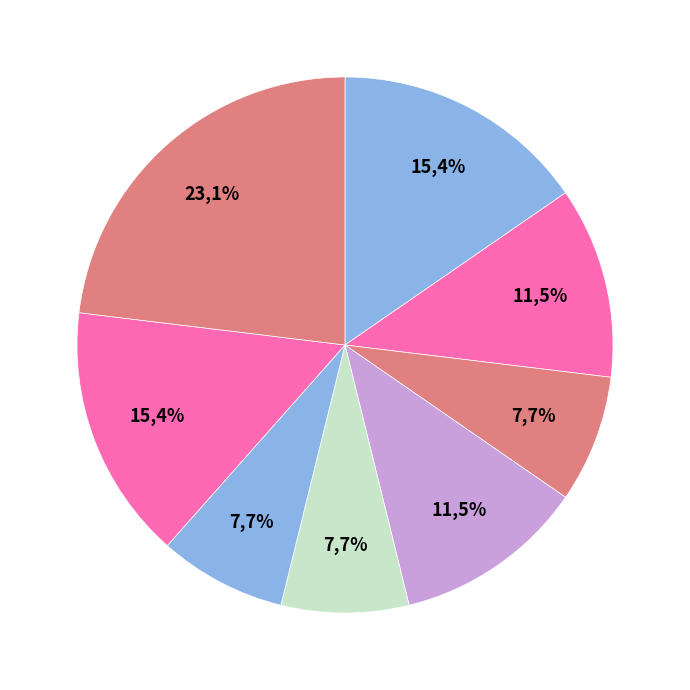

How many slices are in this pie chart?

8